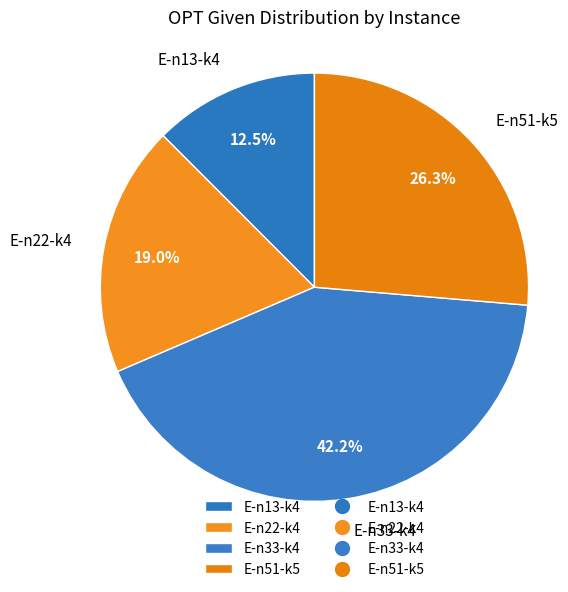

Is it true that E-n51-k5 is 35% of the pie?

False